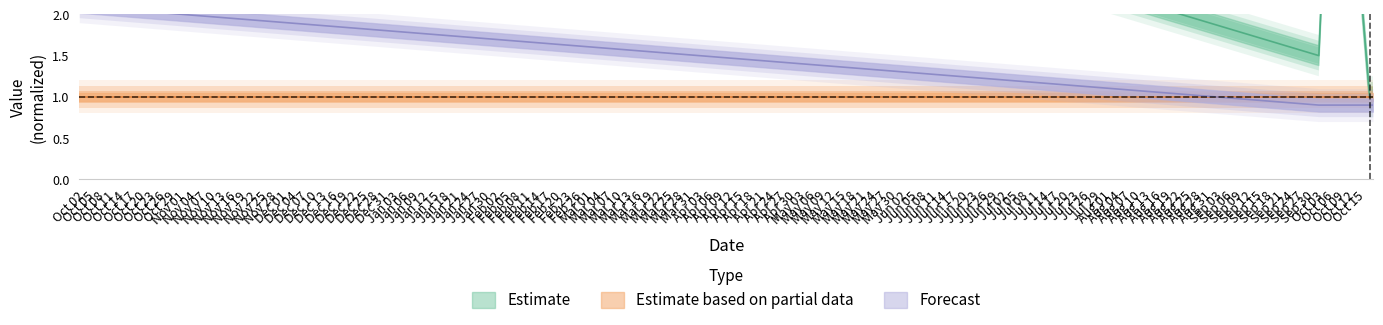

True or false: length and has_start_time intersect in this chart.

False